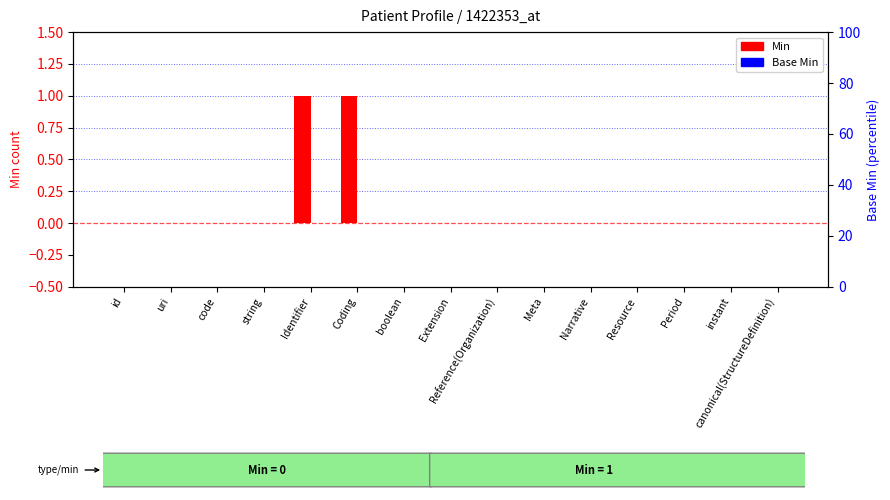

What is the maximum value shown in the chart?

1